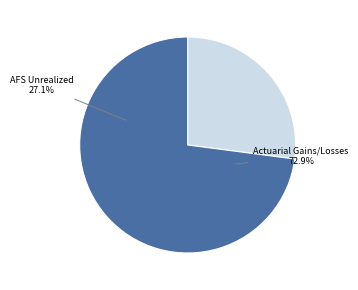

Is it true that 確定福利計畫精算利益（損失） is 73% of the pie?

True